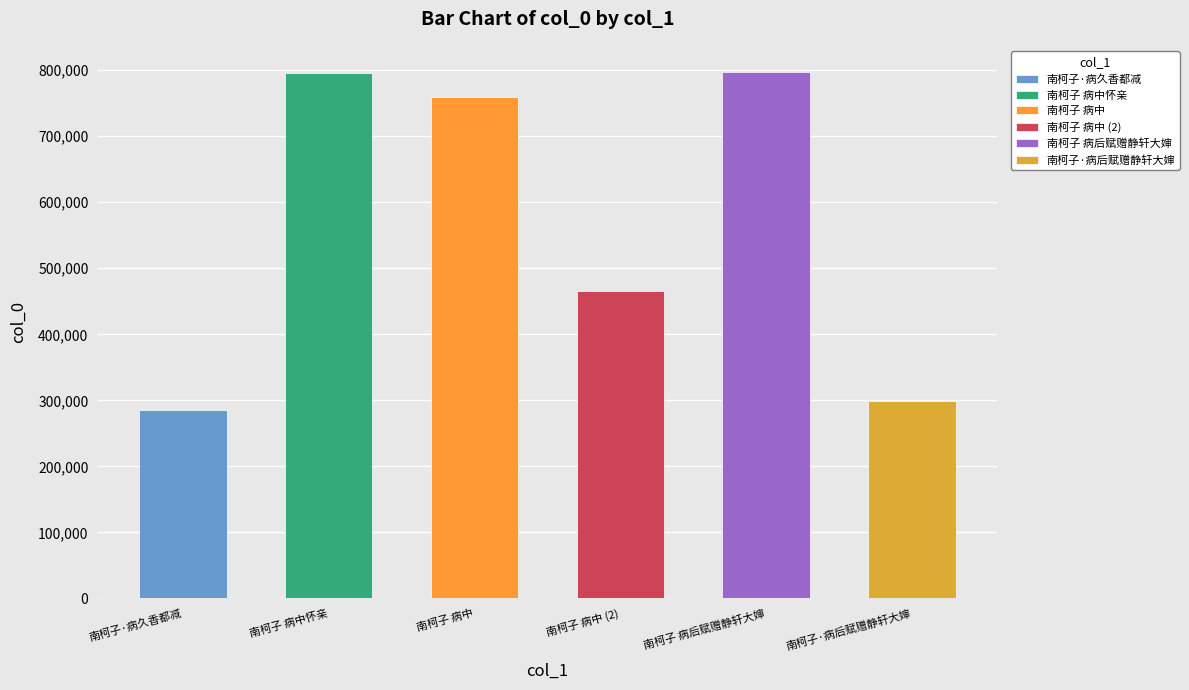

What is the change in value from 南柯子 病中怀亲 to 南柯子 病中?

-36458